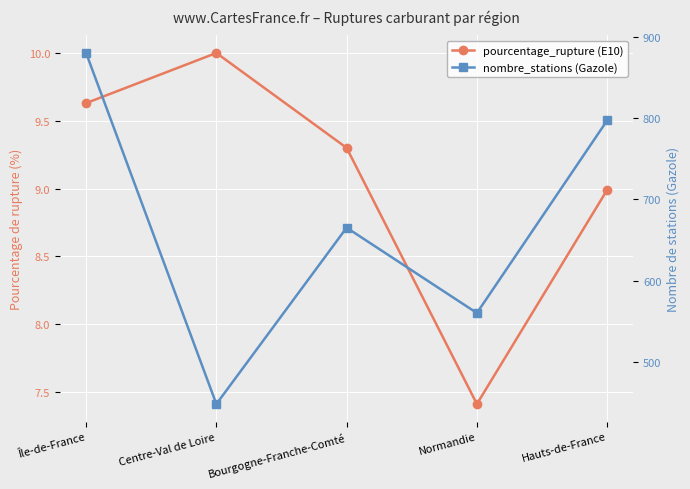

How many data points in nombre_stations (Gazole) are above 665?

2